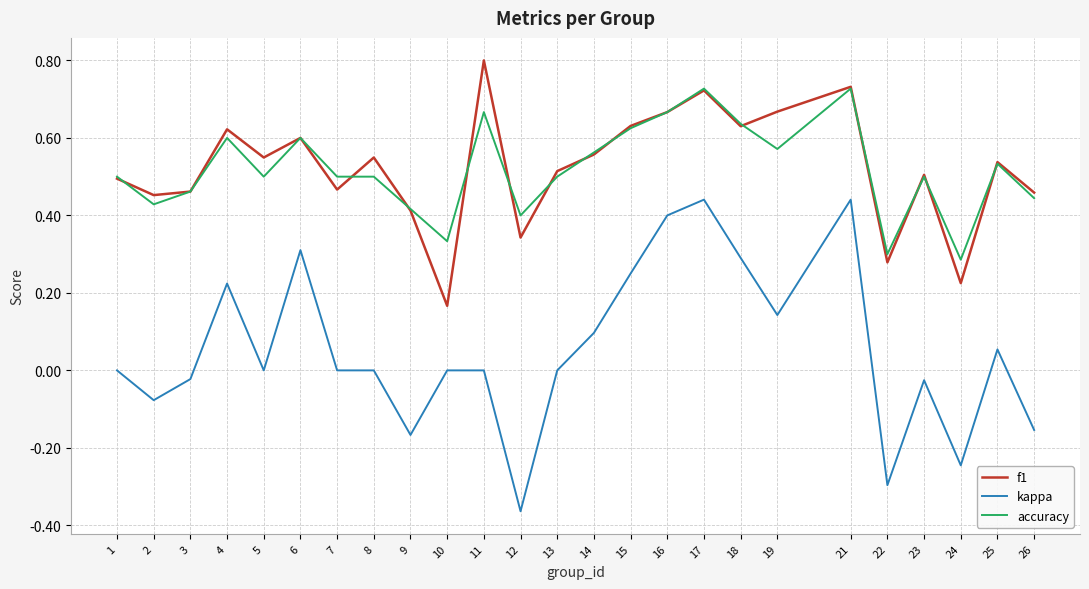

Is the value of accuracy at 9 greater than the value of f1 at 5?

No